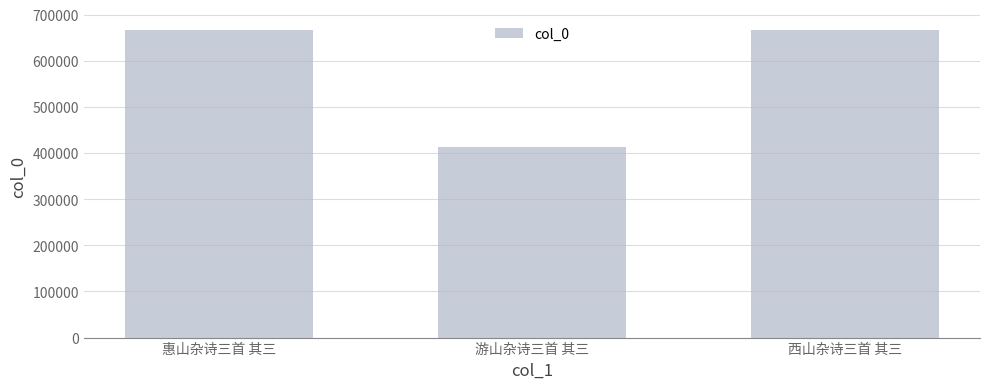

What is the label of the 1st bar from the right?

西山杂诗三首 其三